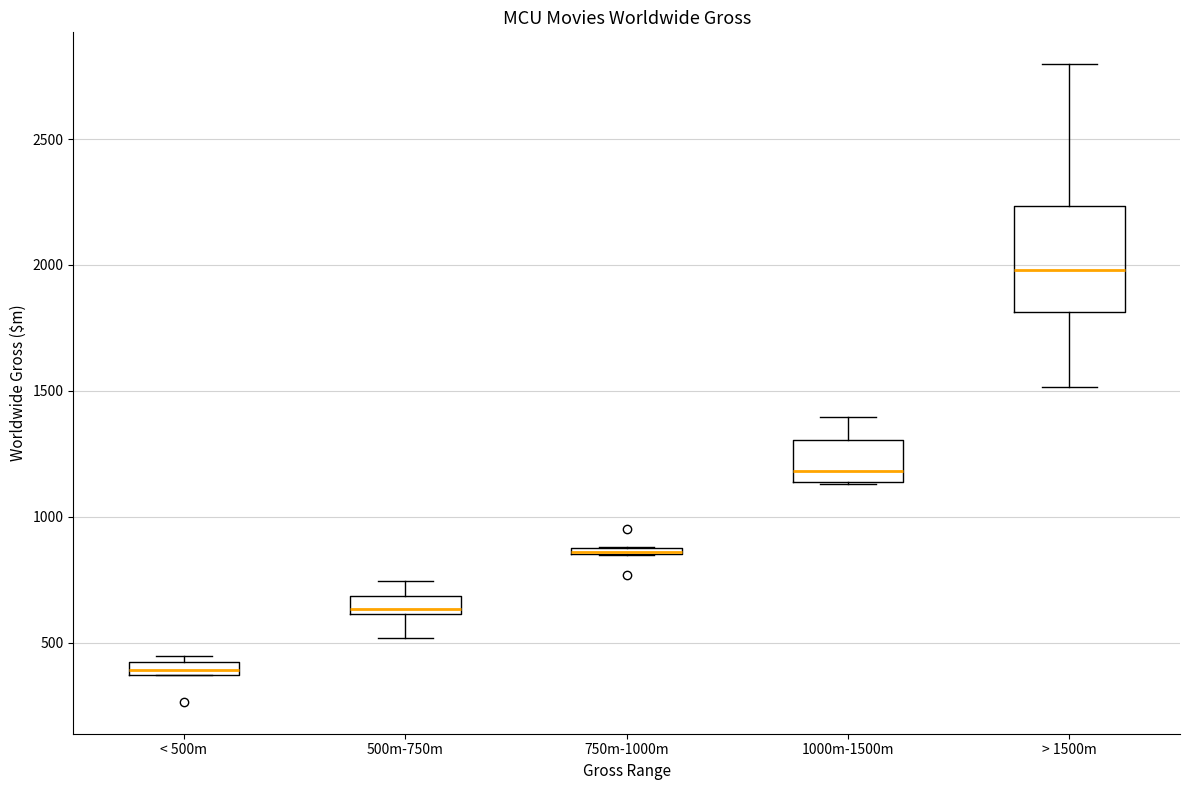

Where does the median line of the box for 1000m-1500m sit on the y-axis? The values are not printed on the chart, so give them approximately, as read against the axis.

1200